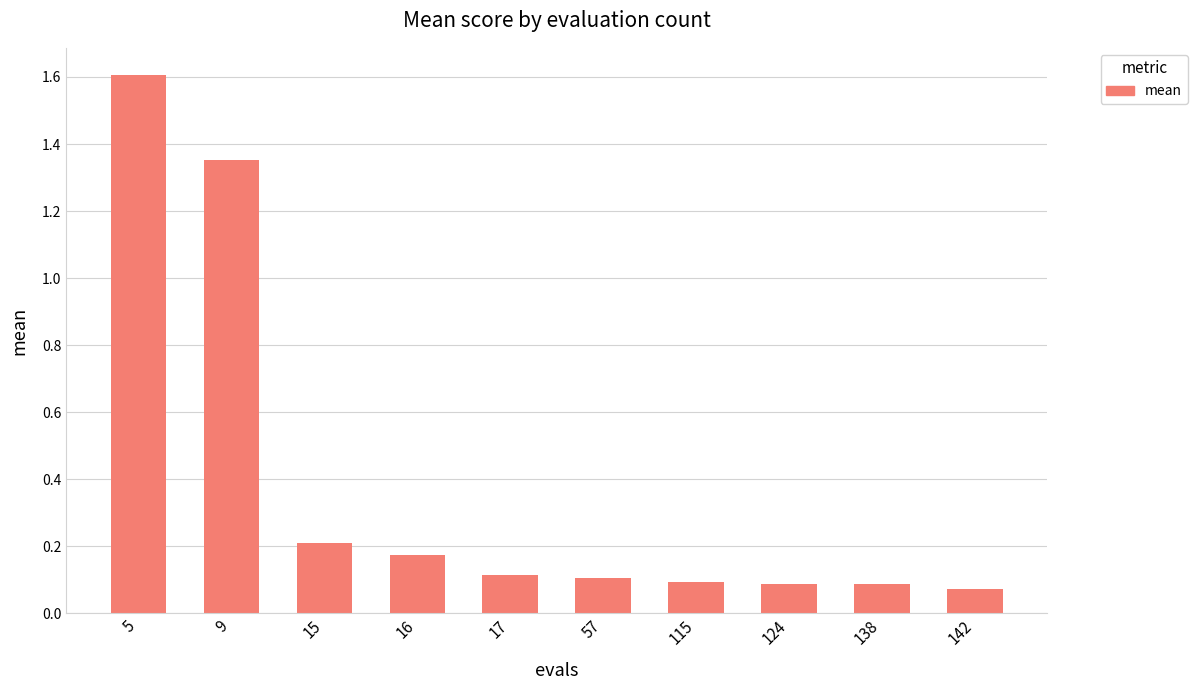

True or false: the data shows 0.2 at 16.

True